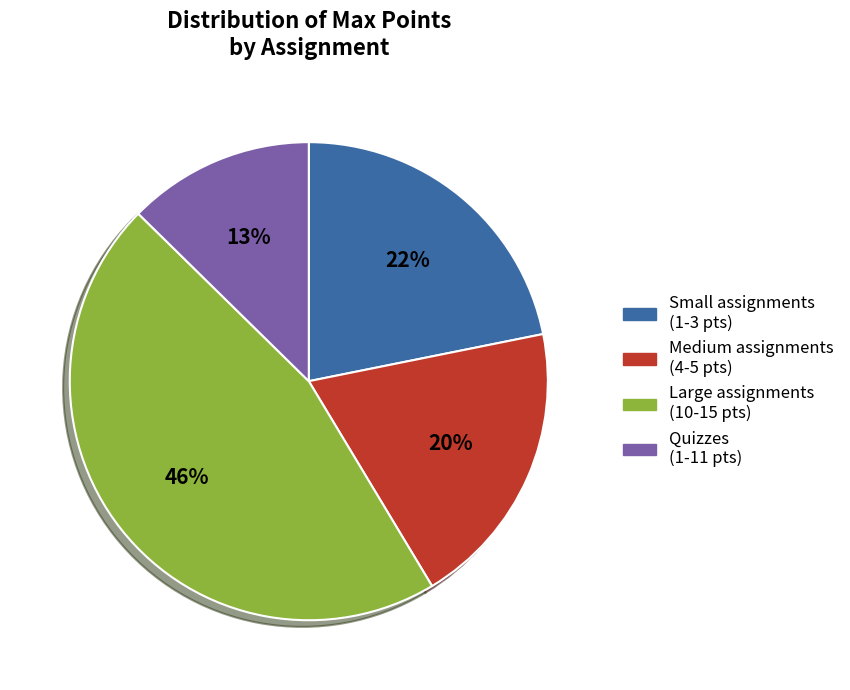

To the nearest percent, what is the average slice percentage?

25%